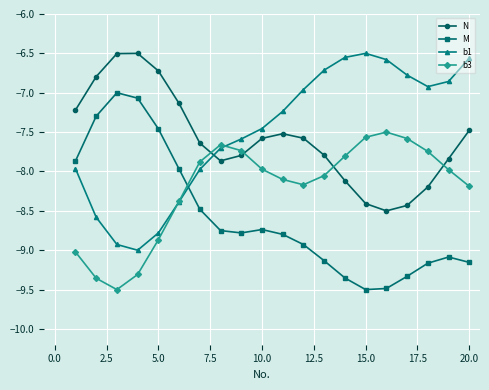

Which series ends up on top after the final intersection of M and b1?

b1